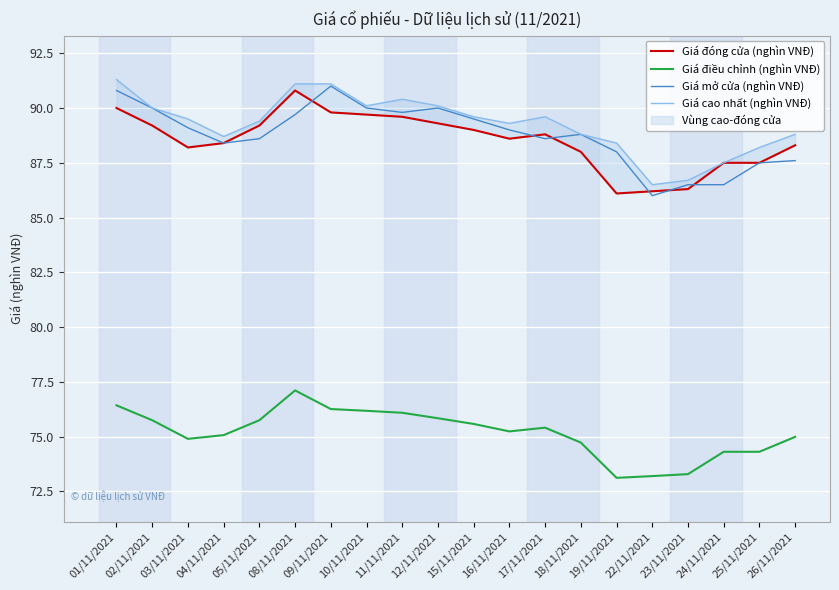

True or false: Giá cao nhất (nghìn VNĐ) and Giá đóng cửa (nghìn VNĐ) intersect in this chart.

False